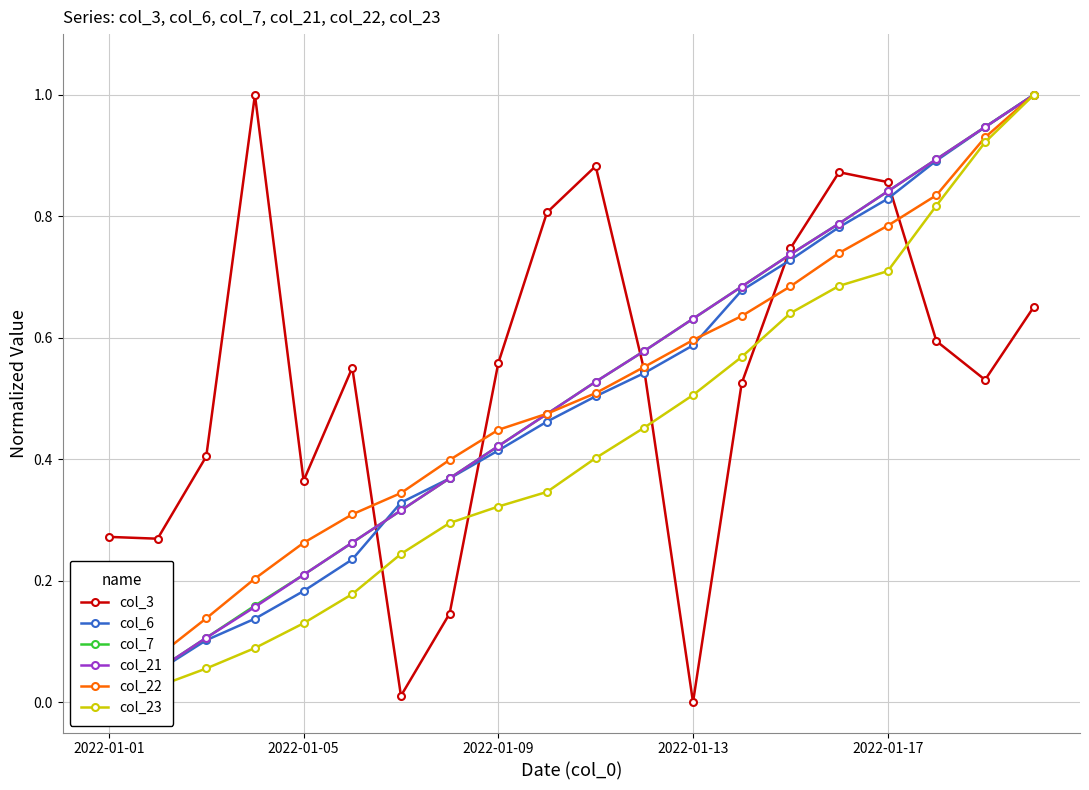

What is the difference between the maximum and minimum values in the col_3 series?

1.0